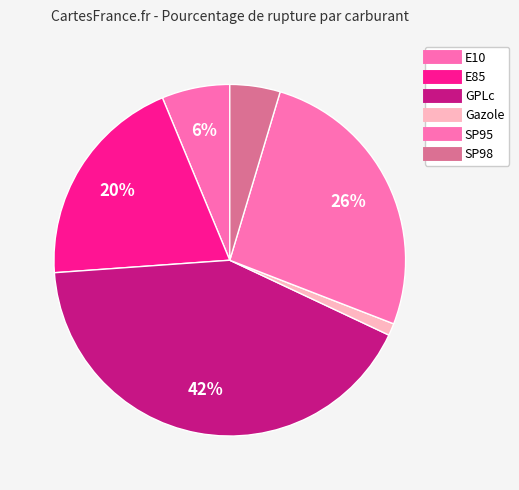

To the nearest percent, what is the combined percentage of E85 and SP98?

25%